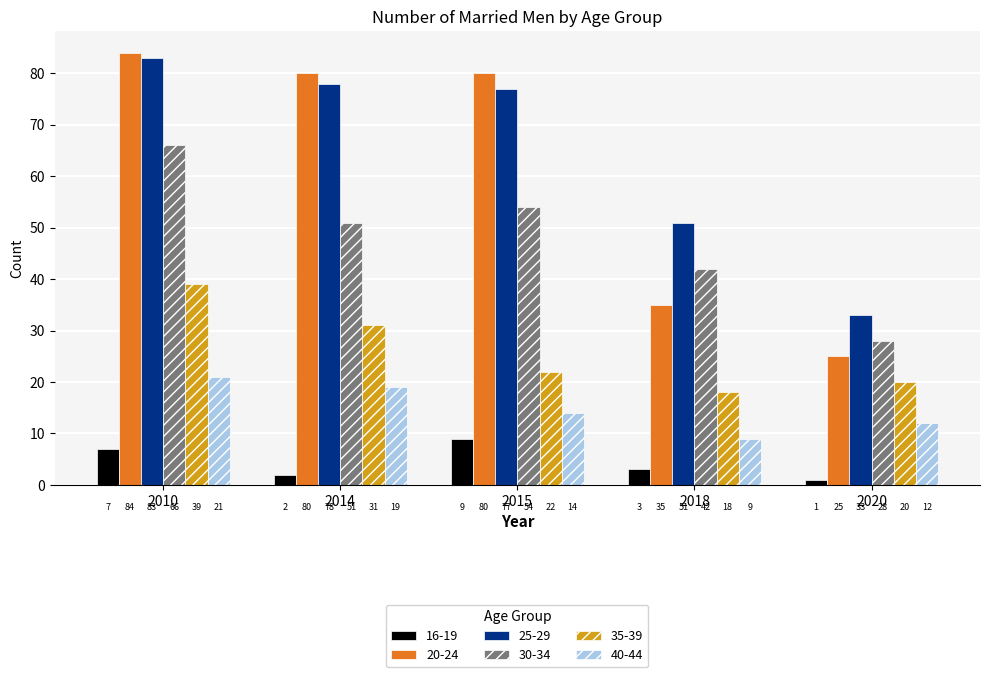

Reading left to right, what are all the values shown in this chart?

16-19: 2010=7	2014=2	2015=9	2018=3	2020=1
20-24: 2010=84	2014=80	2015=80	2018=35	2020=25
25-29: 2010=83	2014=78	2015=77	2018=51	2020=33
30-34: 2010=66	2014=51	2015=54	2018=42	2020=28
35-39: 2010=39	2014=31	2015=22	2018=18	2020=20
40-44: 2010=21	2014=19	2015=14	2018=9	2020=12